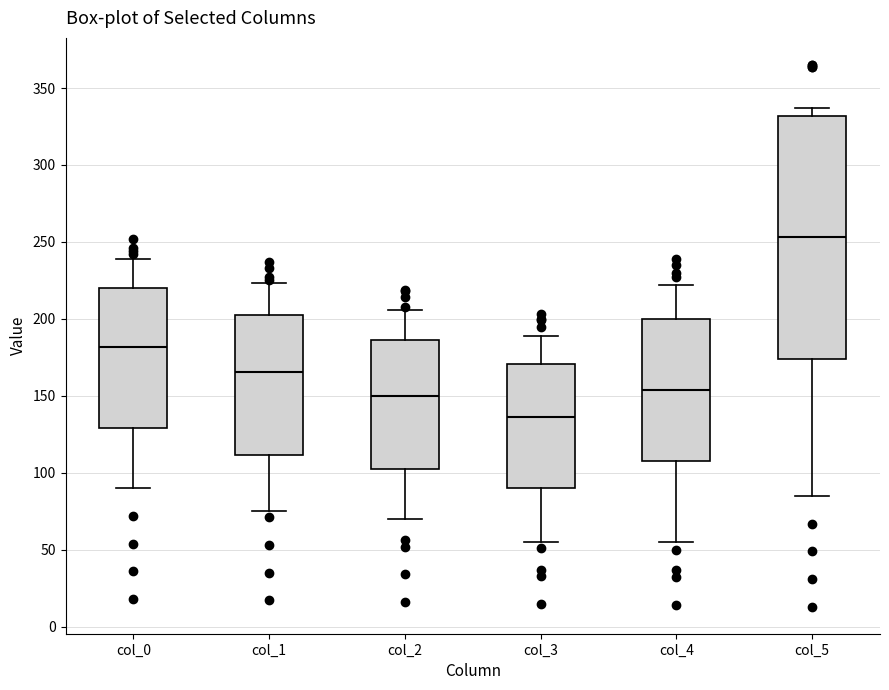

Reading left to right, read every box against the y-axis: the position of its median line, the range the box covers, and the ends of its whiskers. The values are not printed on the chart, so give them approximately, as read against the axis.

col_0: median 180, box 130 to 220, whiskers 90 to 240
col_1: median 165, box 110 to 205, whiskers 75 to 225
col_2: median 150, box 105 to 185, whiskers 70 to 205
col_3: median 135, box 90 to 170, whiskers 55 to 190
col_4: median 155, box 110 to 200, whiskers 55 to 220
col_5: median 255, box 175 to 330, whiskers 85 to 335